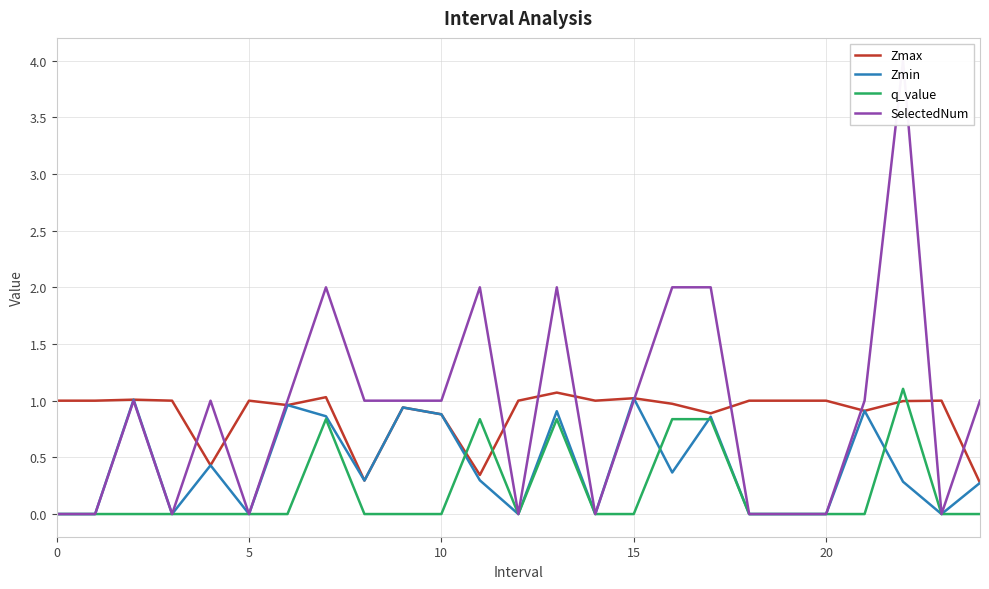

The value of q_value at 11 is 0.8. True or false?

True